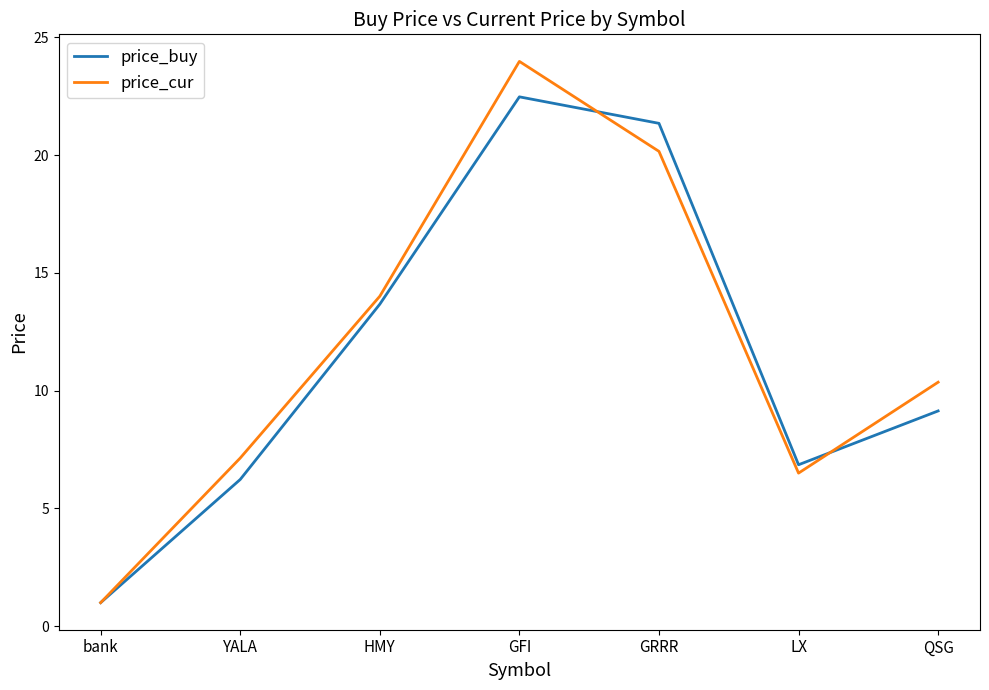

What is the sum of all price_cur values?

83.2